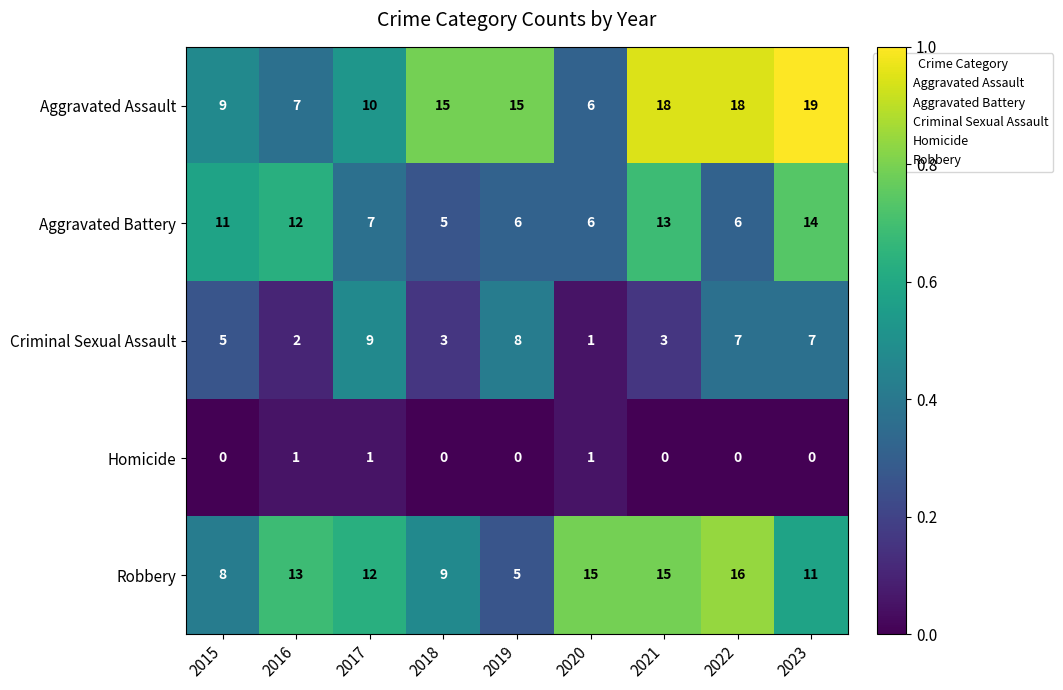

Rank the series by their maximum value, from lowest to highest.

Homicide, Criminal Sexual Assault, Aggravated Battery, Robbery, Aggravated Assault